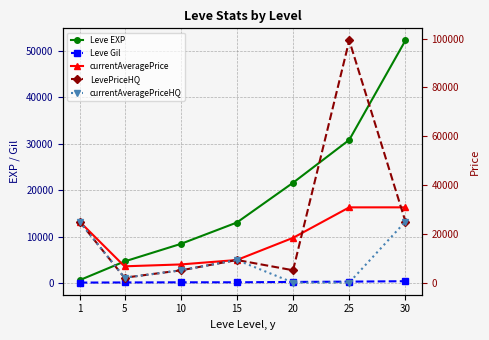

True or false: currentAveragePrice has more than 0 interior local peaks.

False